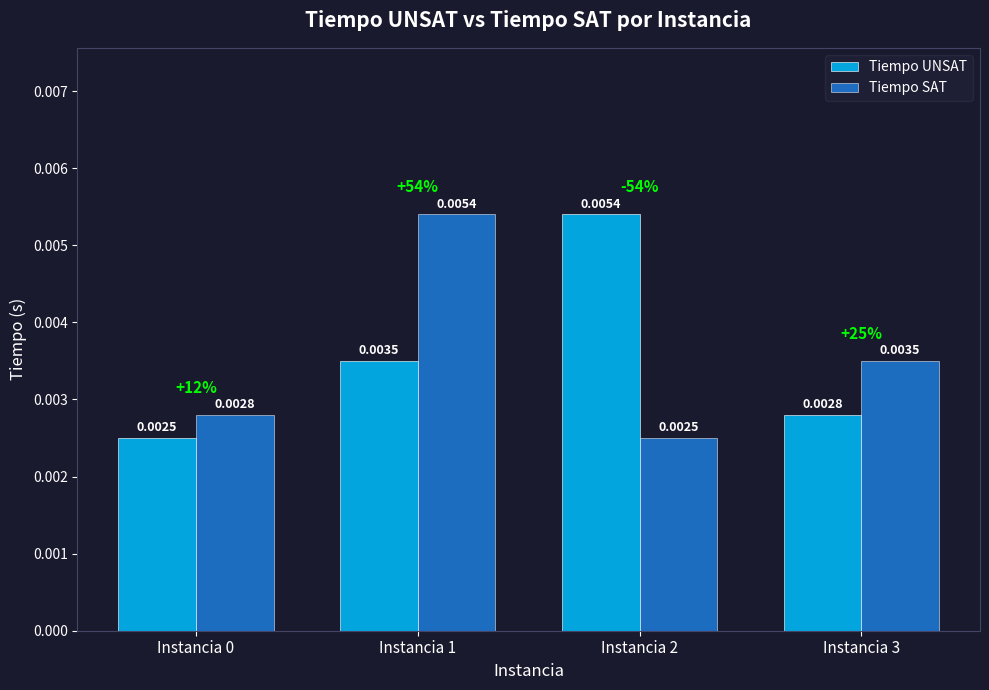

Is the value of Tiempo UNSAT at Instancia 0 greater than the value of Tiempo SAT at Instancia 1?

No